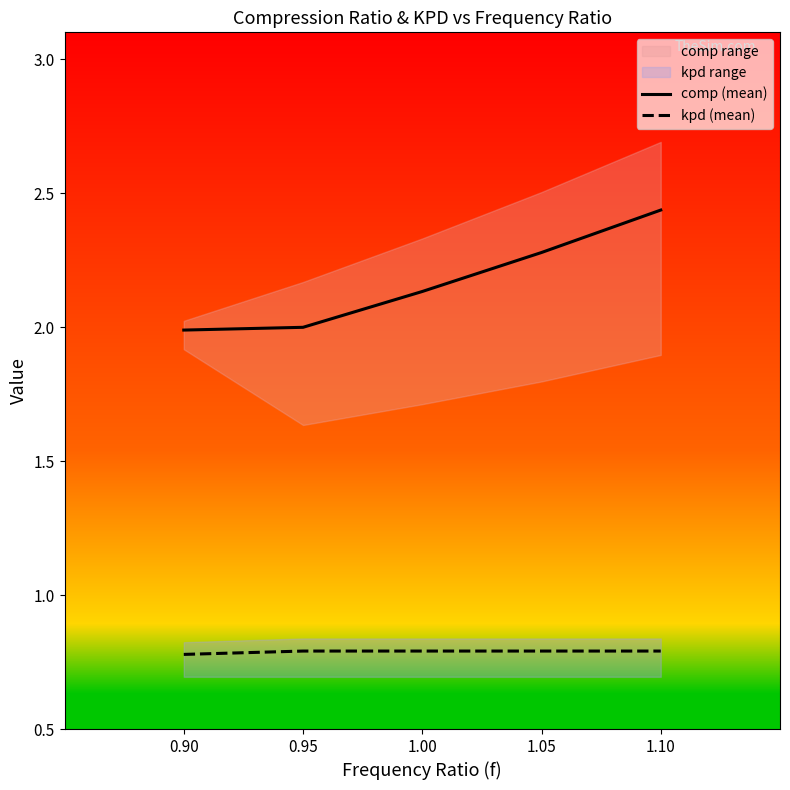

What is the label of the 1st point from the left?

0.90